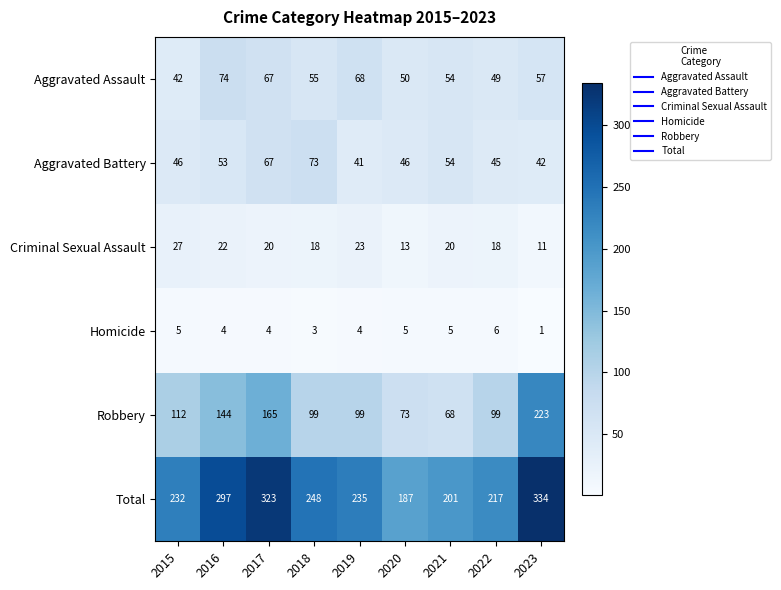

What is the spread (max minus min) of values at 2015?

227